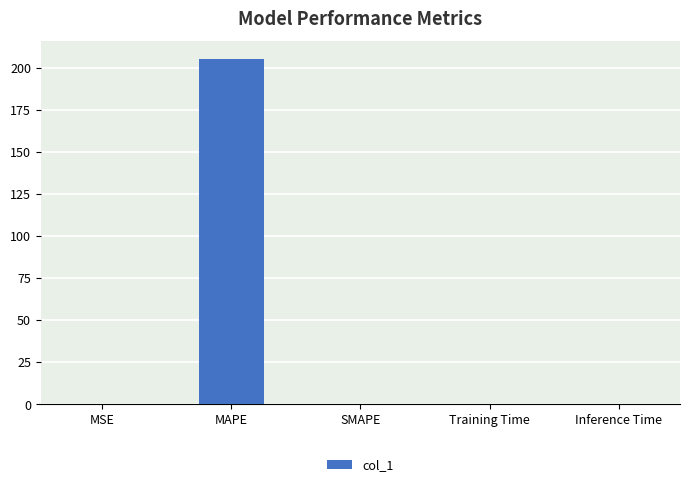

The value at SMAPE is 0.0. True or false?

True